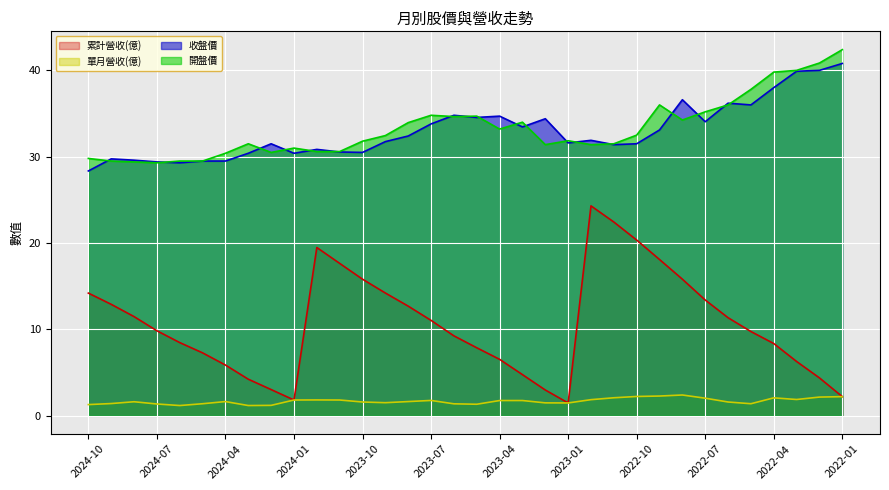

Which has a higher value, 2022-07 or 2024-10?

2024-10